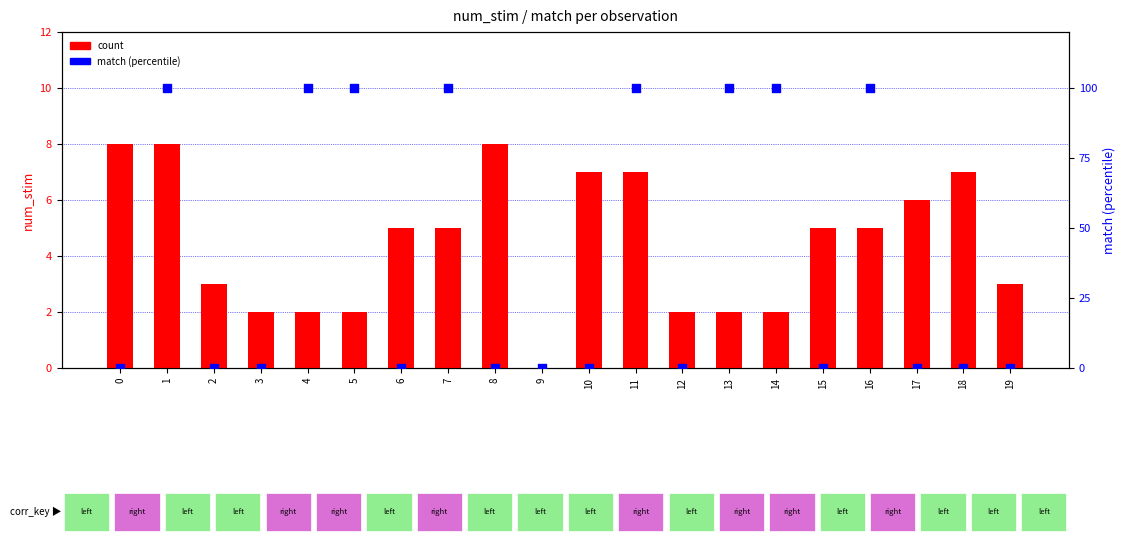

Which series reaches the minimum Y coordinate?

count